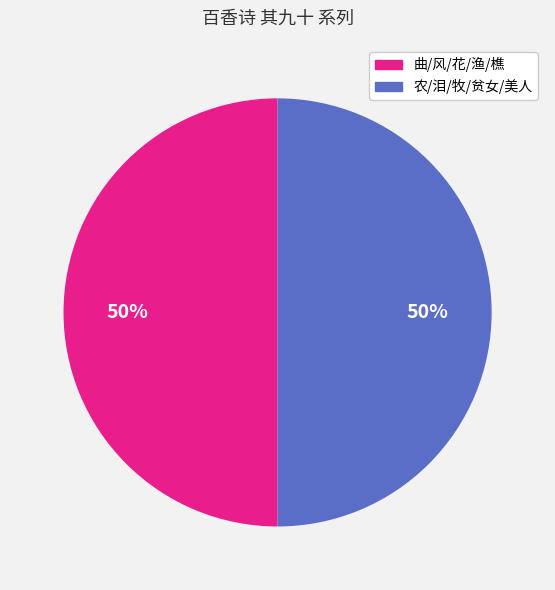

Combined, do 农/泪/牧/贫女/美人 and 曲/风/花/渔/樵 account for over 50%?

Yes